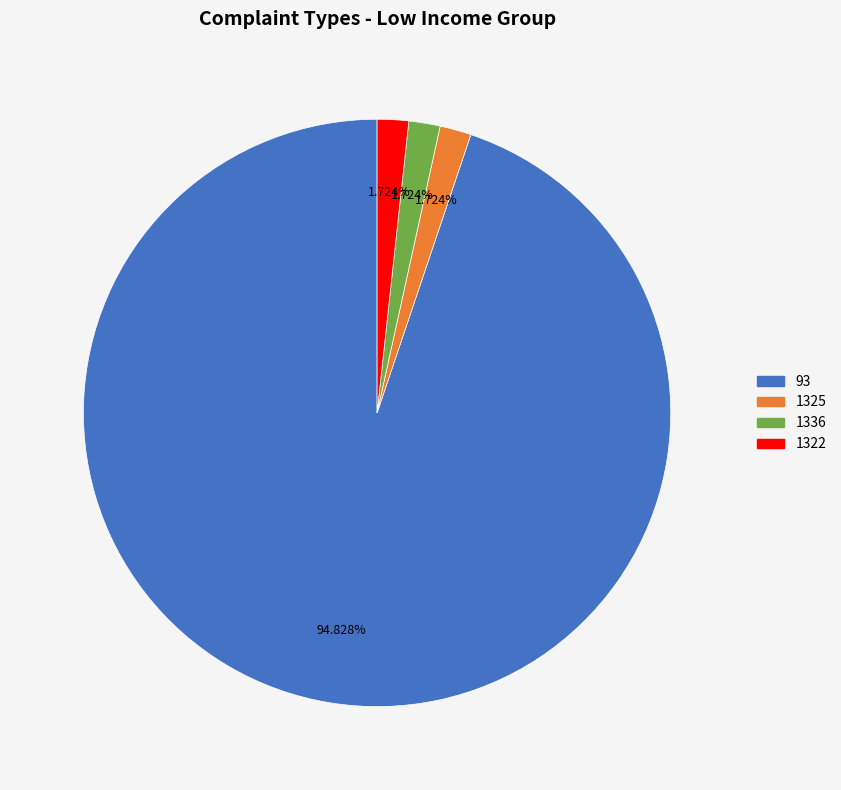

The 1325 slice represents 2% of the pie. True or false?

True